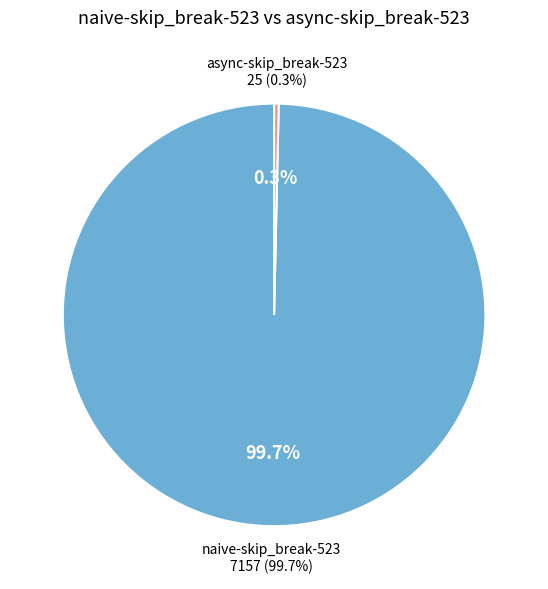

Combined, what portion of the pie is async-skip_break-523 and naive-skip_break-523?

100.0%